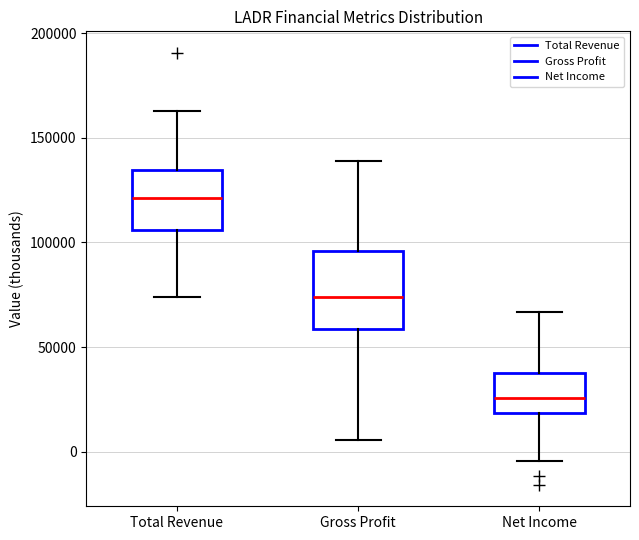

Comparing the boxes themselves (not the whiskers), which one is the tallest?

Gross Profit